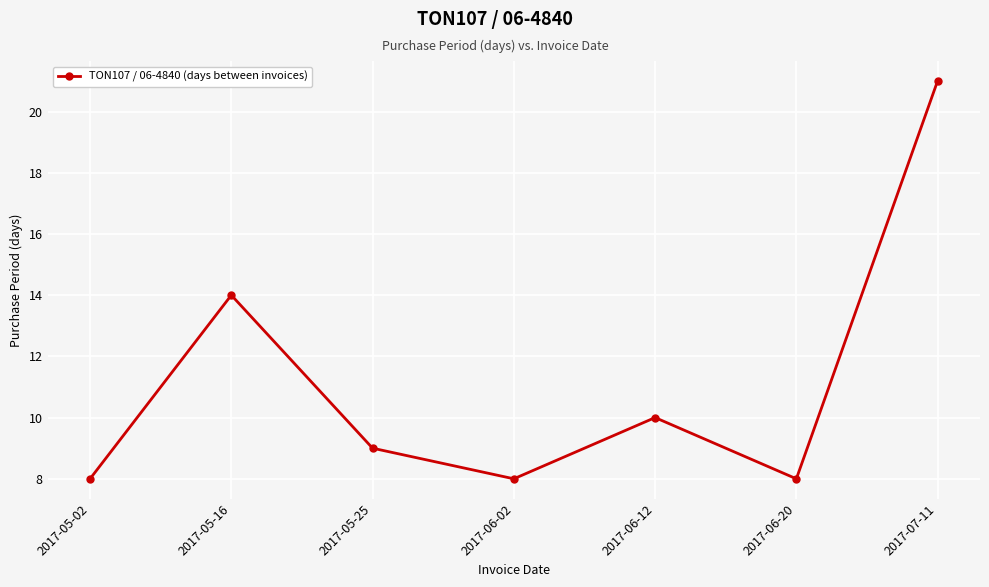

What is the approximate value at 2017-06-20, to the nearest 10?

10